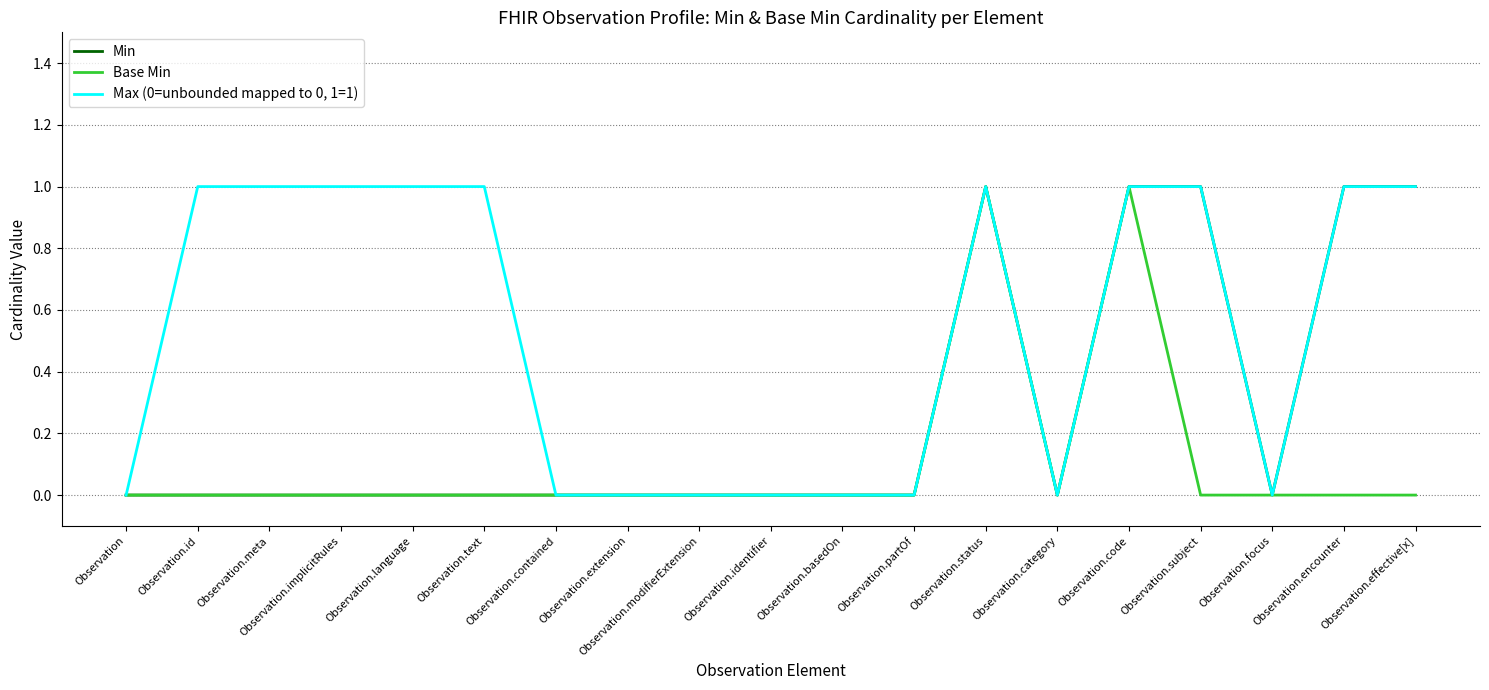

Rank the series by their average value, from lowest to highest.

Base Min, Min, Max (0=unbounded mapped to 0, 1=1)